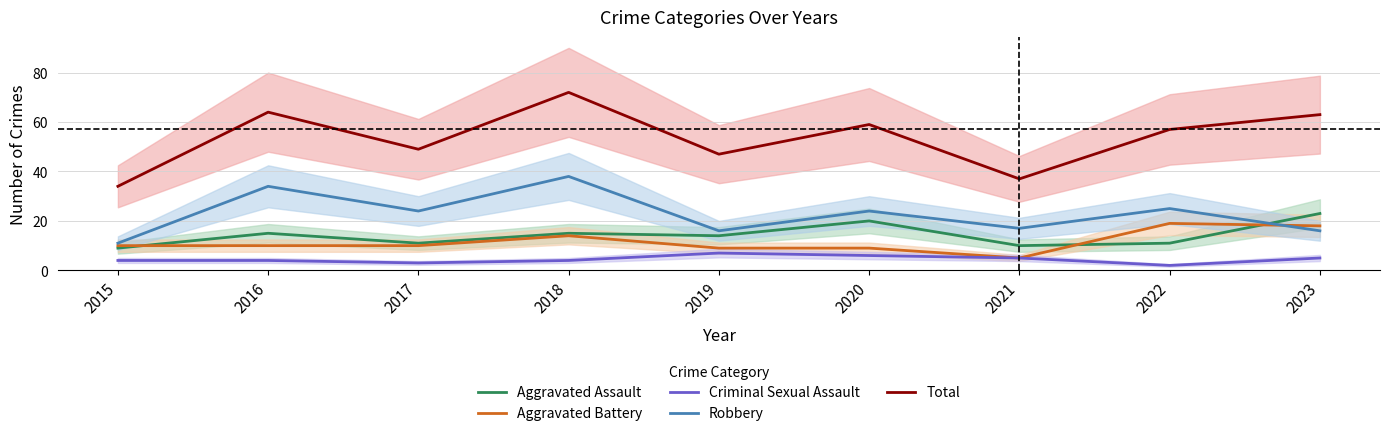

What is the sum of the Robbery values at 2017 and 2016?

58